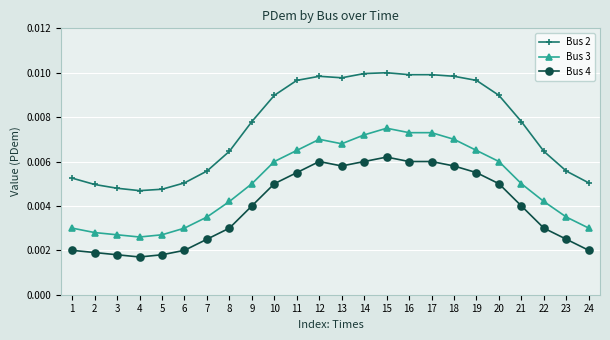

Count the Bus 3 values in the range 0 to 1.

24